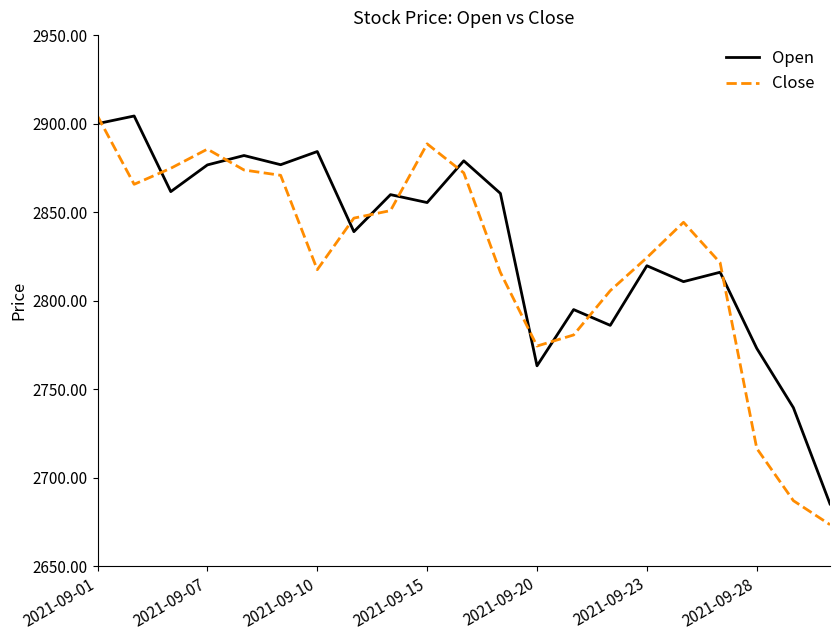

Rank the series by their average value, from highest to lowest.

Open, Close